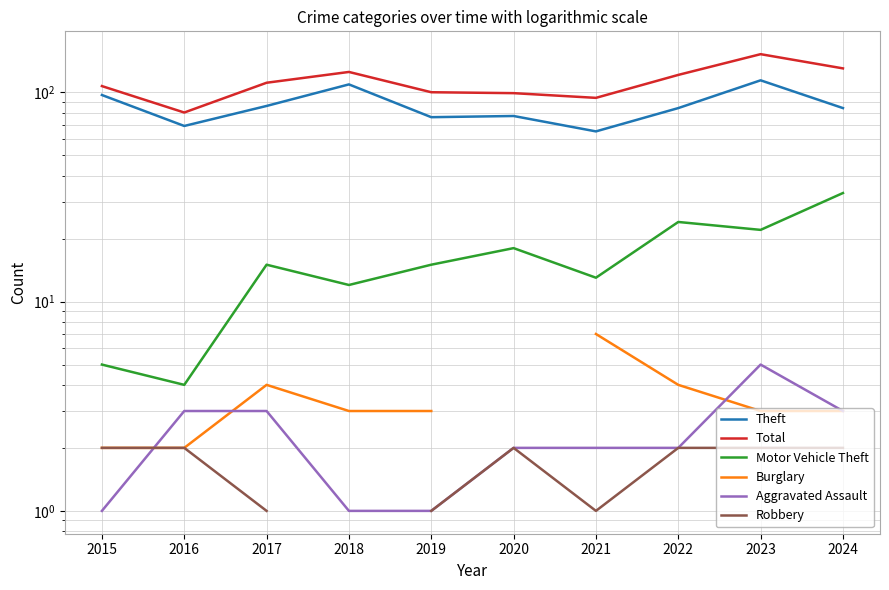

The value of Theft at 2019 is 76.0. True or false?

True